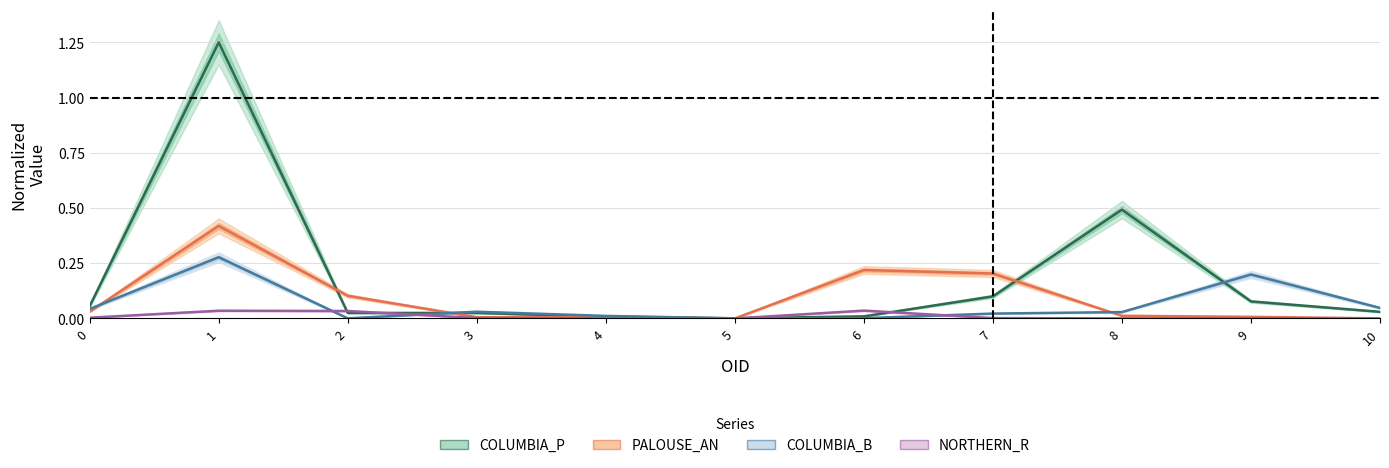

Does the chart display data point markers on the line(s)?

No